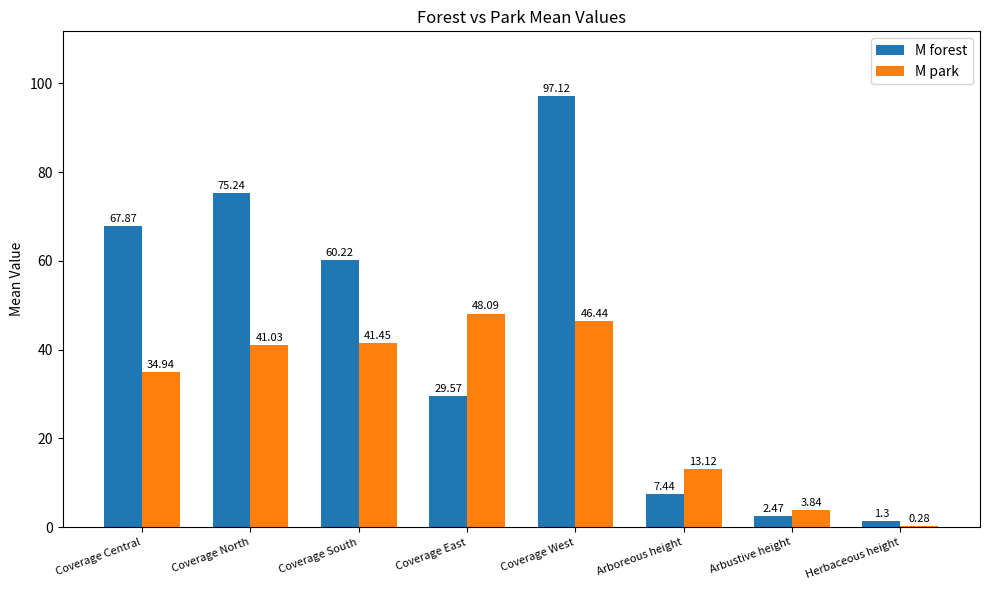

Where does the M forest series first go above 60?

Coverage Central